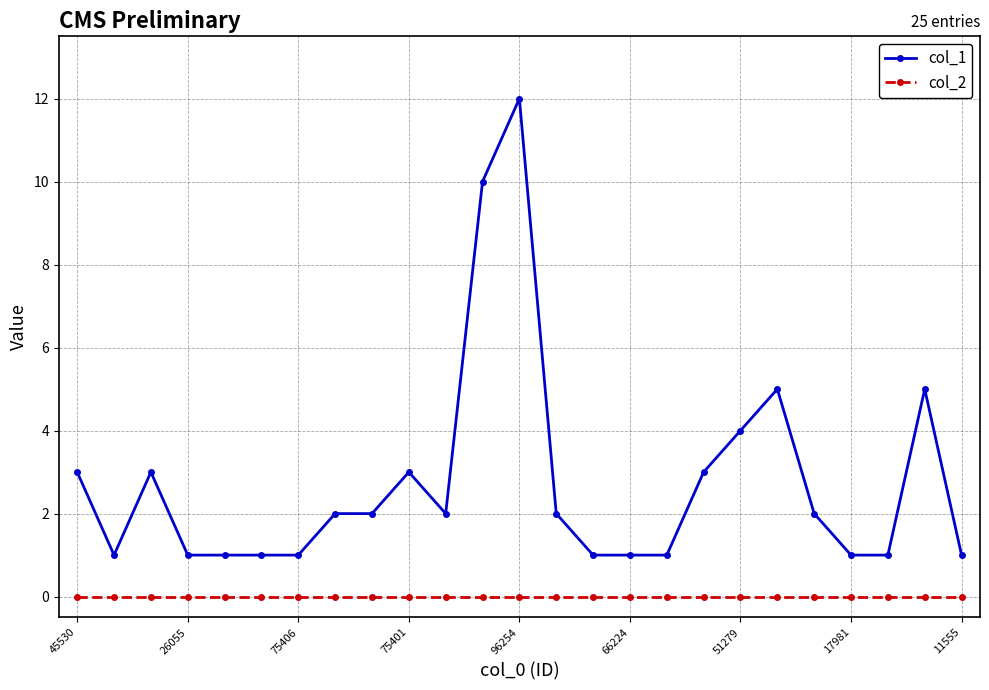

Which series has the largest total across all categories?

col_1